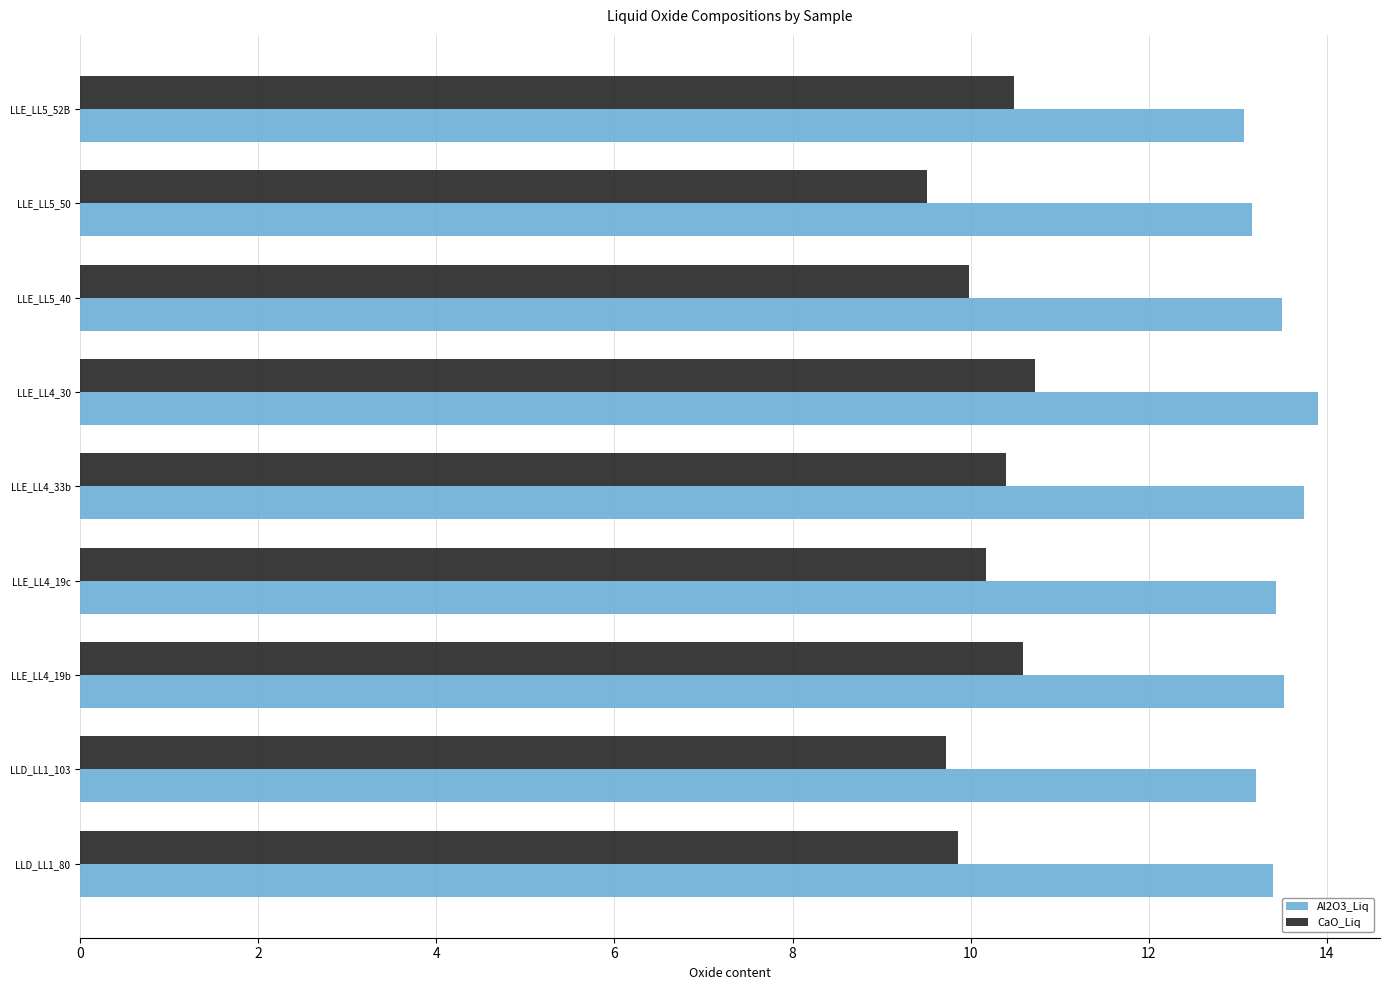

Count the number of data series in this chart.

2